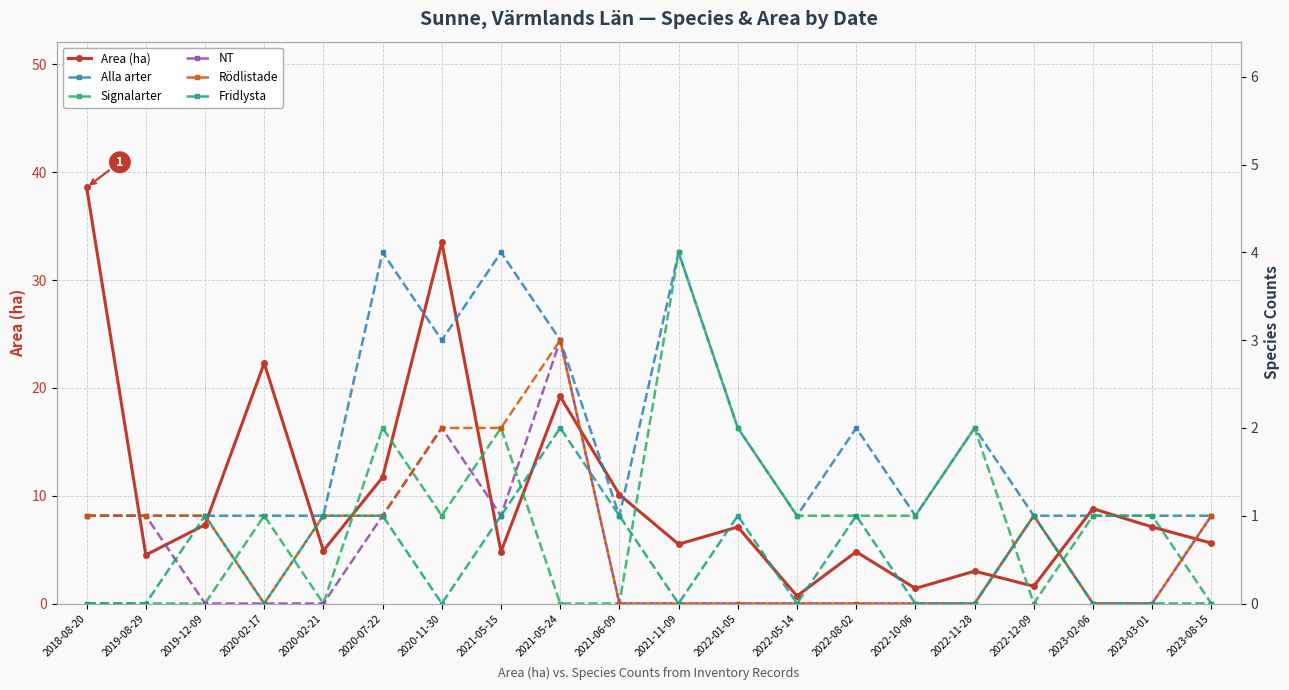

The Signalarter series shows 0.9 at 2022-11-28. True or false?

False